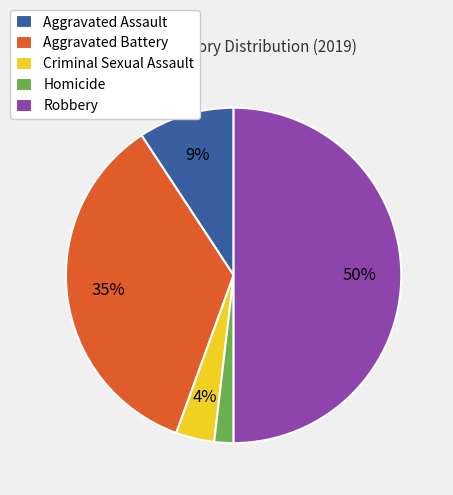

What percentage is the Criminal Sexual Assault slice, to the nearest percent?

4%